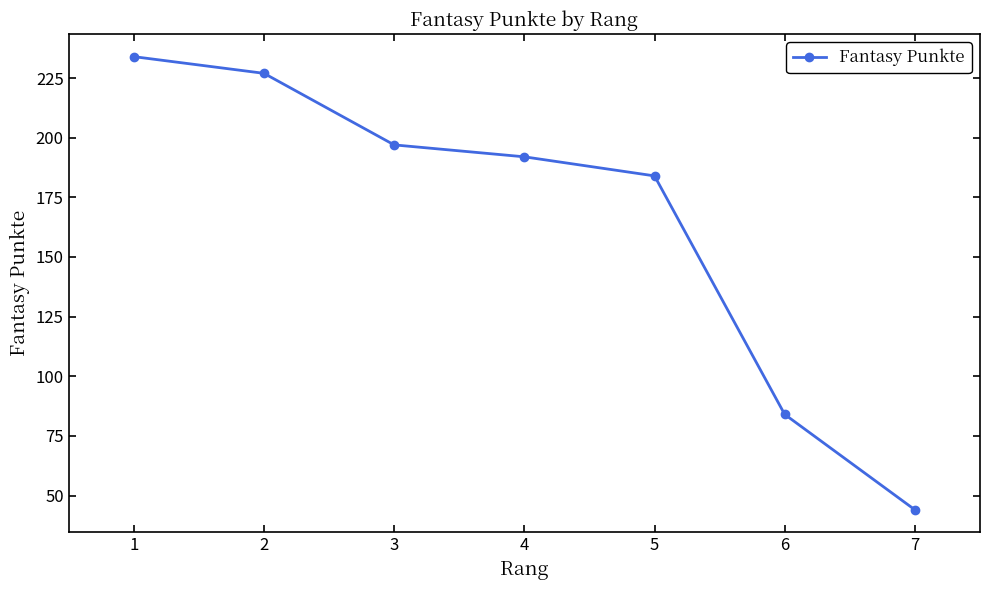

At which label does the data first exceed 192?

1